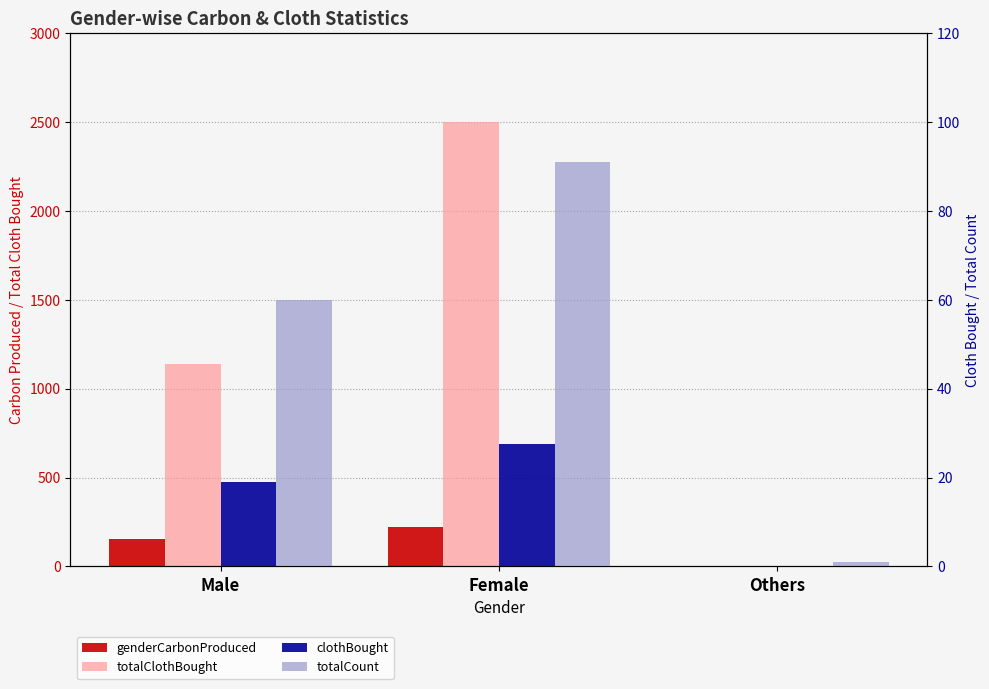

List the series in order of their peak value, lowest first.

clothBought, totalCount, genderCarbonProduced, totalClothBought